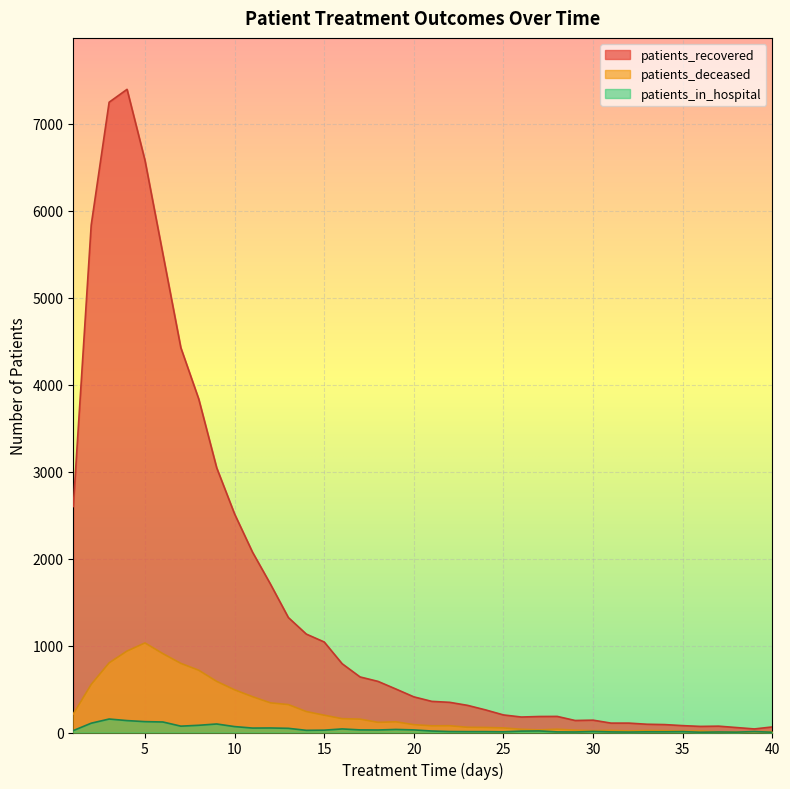

Does the chart display data point markers on the line(s)?

No